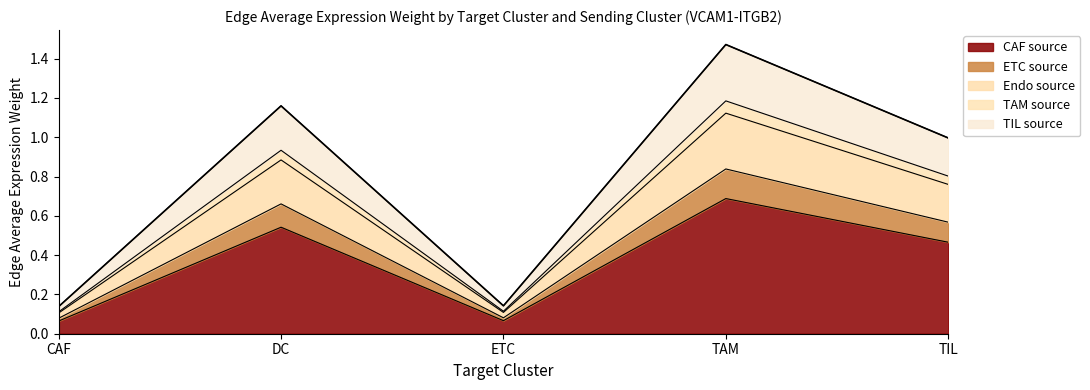

At which category does the chart reach its peak across all series?

TAM